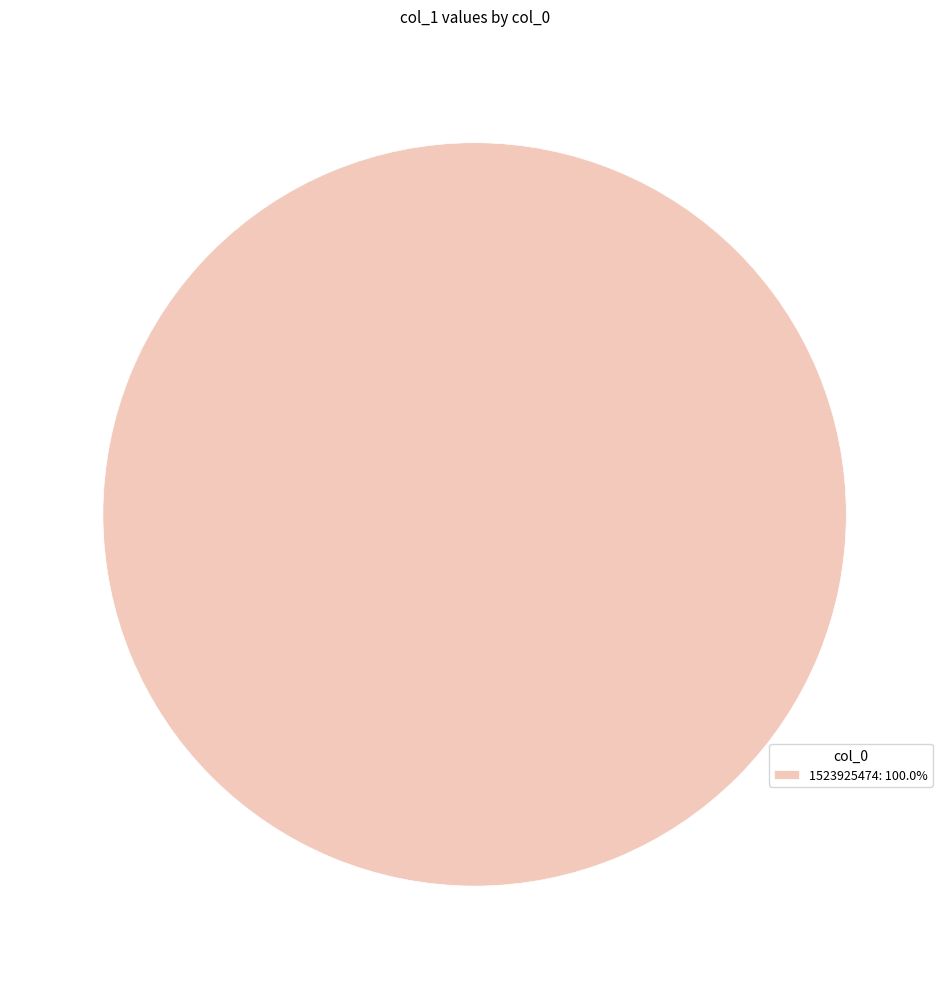

Is there any slice that represents more than half of the pie?

Yes